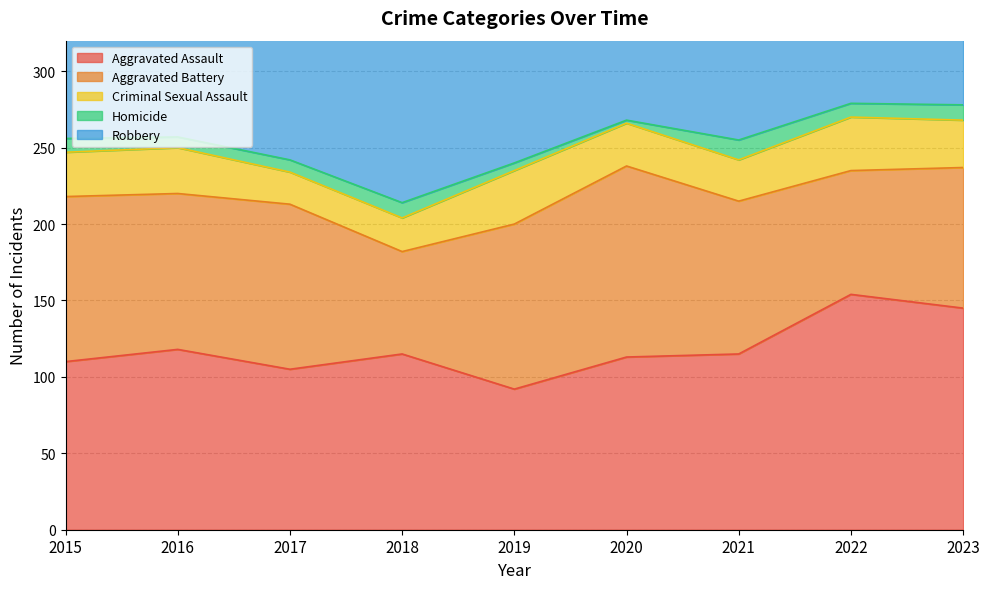

At how many categories does at least one series exceed 53?

9